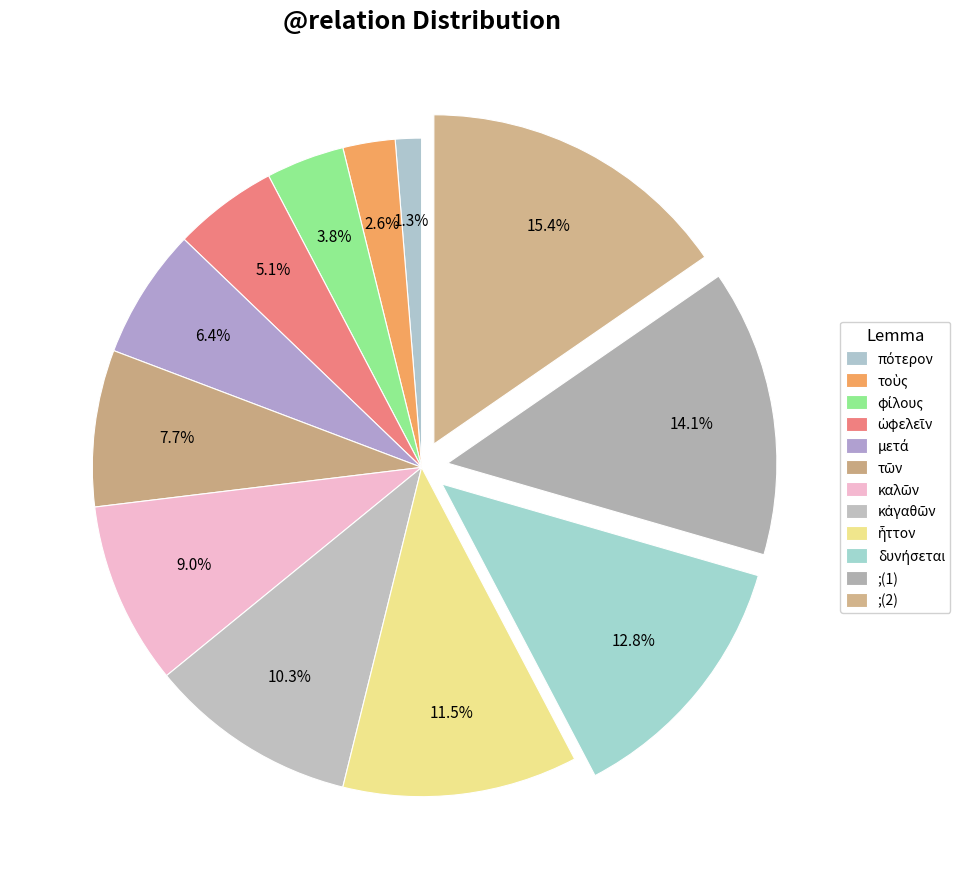

How many slices are in this pie chart?

12